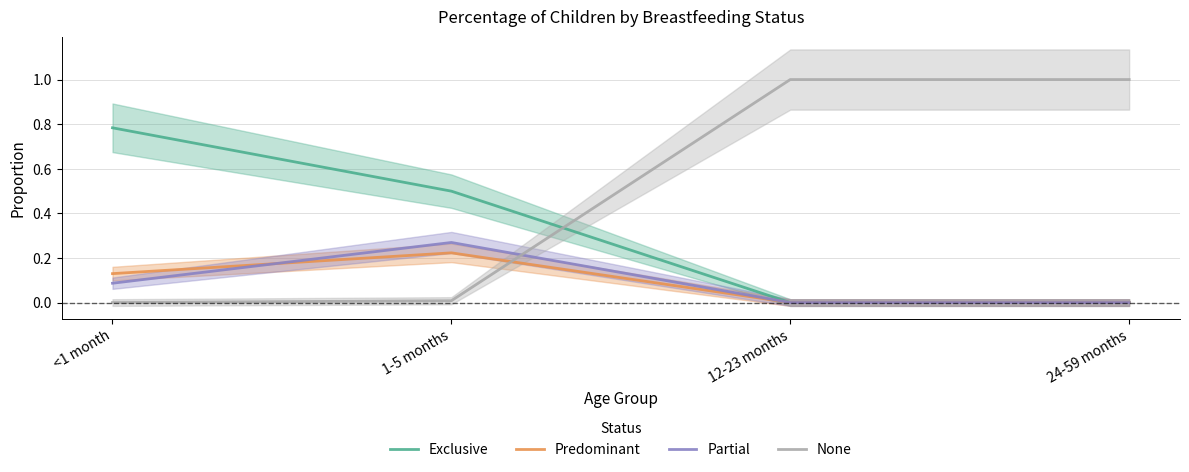

Which category has the highest value across all series?

12-23 months